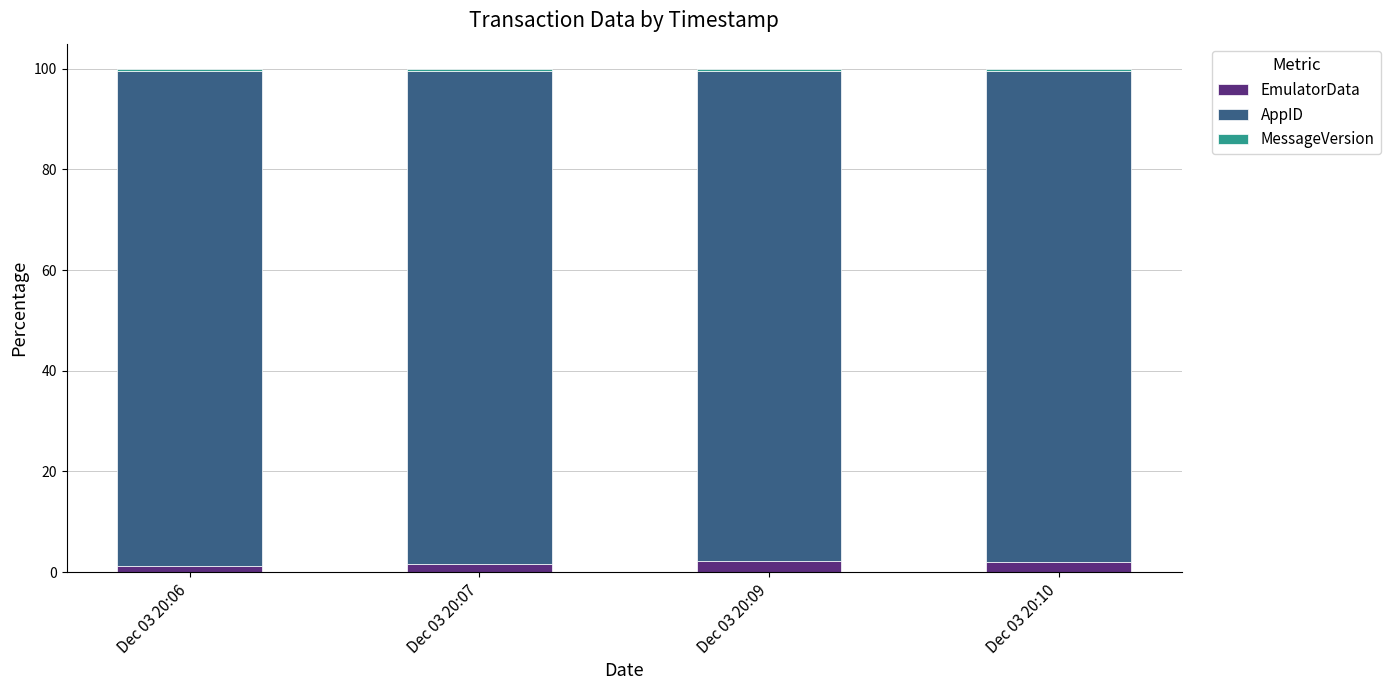

Is it true that EmulatorData equals 2.1 at Dec 03 20:10?

True